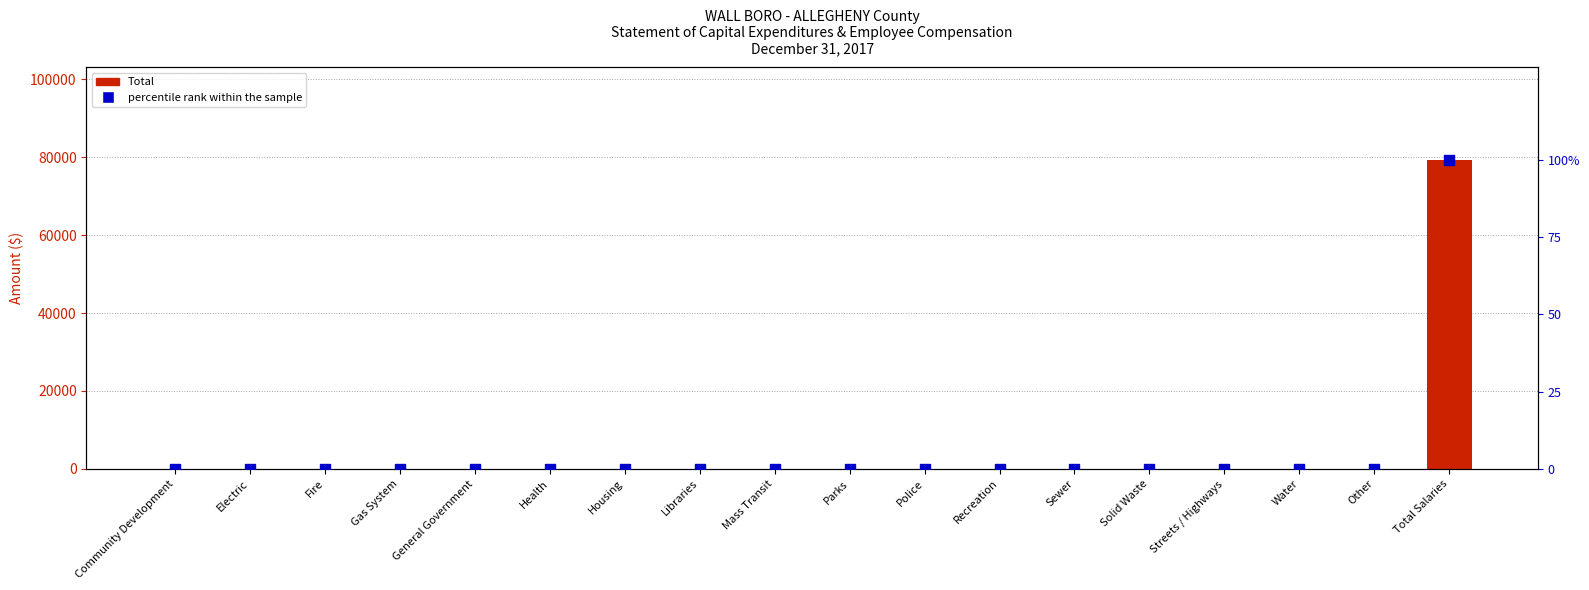

At how many categories does at least one series exceed 33883?

1